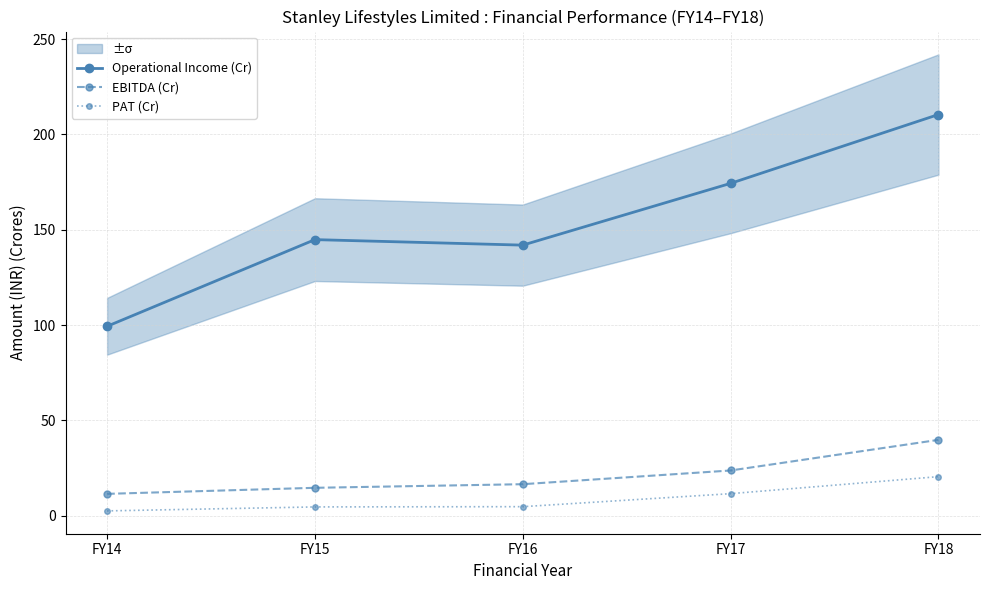

What is the sum of all EBITDA (Cr) values?

105.7